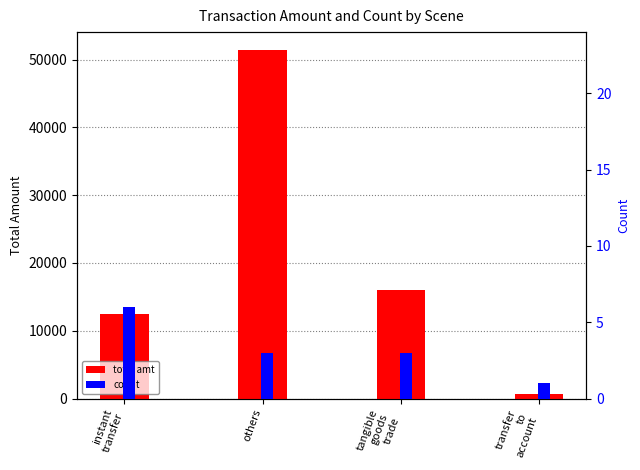

How many data points in total amt are less than 15990?

2